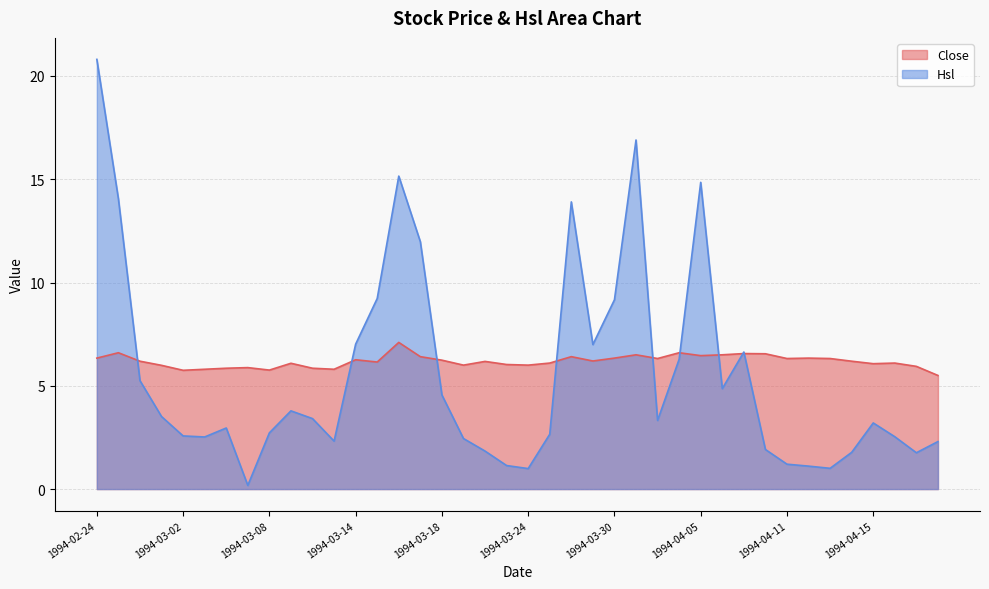

List the series in order of their overall mean, lowest first.

Hsl, Close